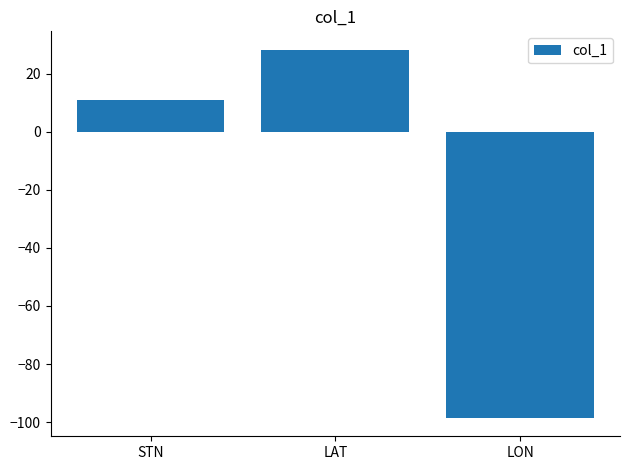

Reading left to right, what are all the values shown in this chart?

STN=11.0	LAT=28.3	LON=-98.6